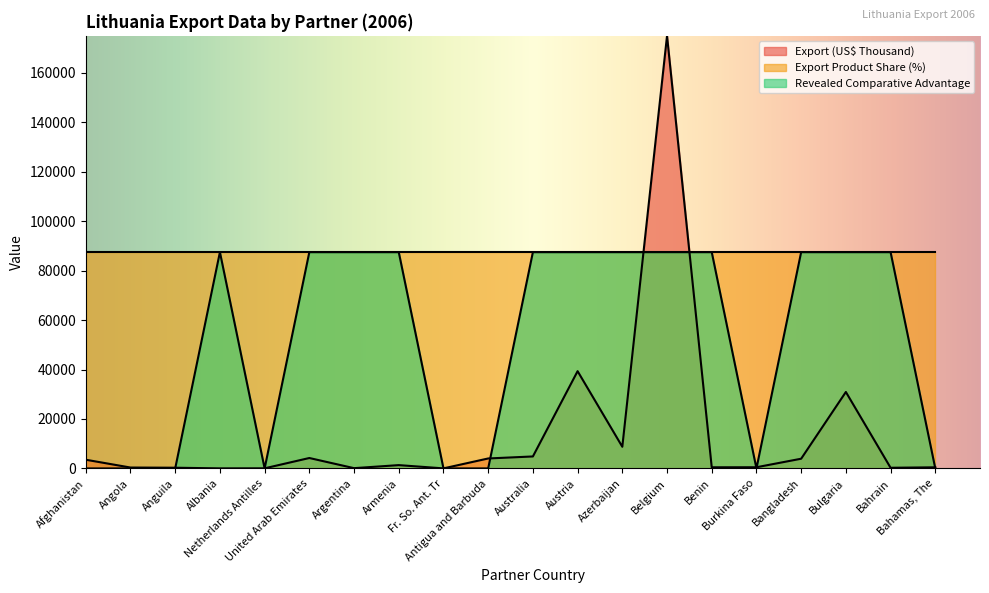

What position from the right is Bulgaria?

3